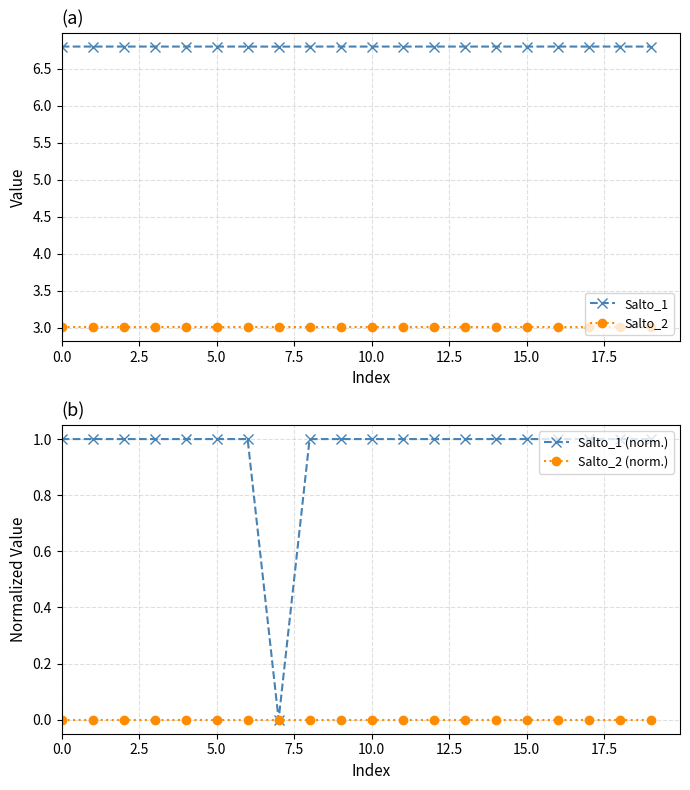

True or false: Salto_1 and Salto_2 cross at least once.

False